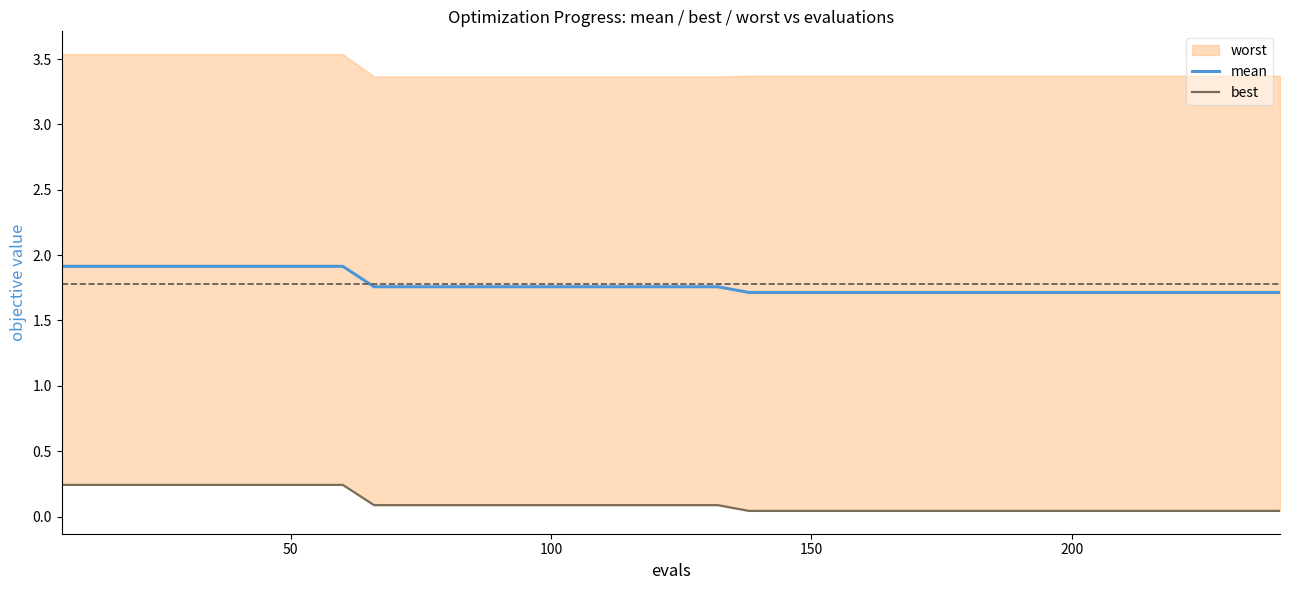

True or false: mean has more than 0 interior local peaks.

False